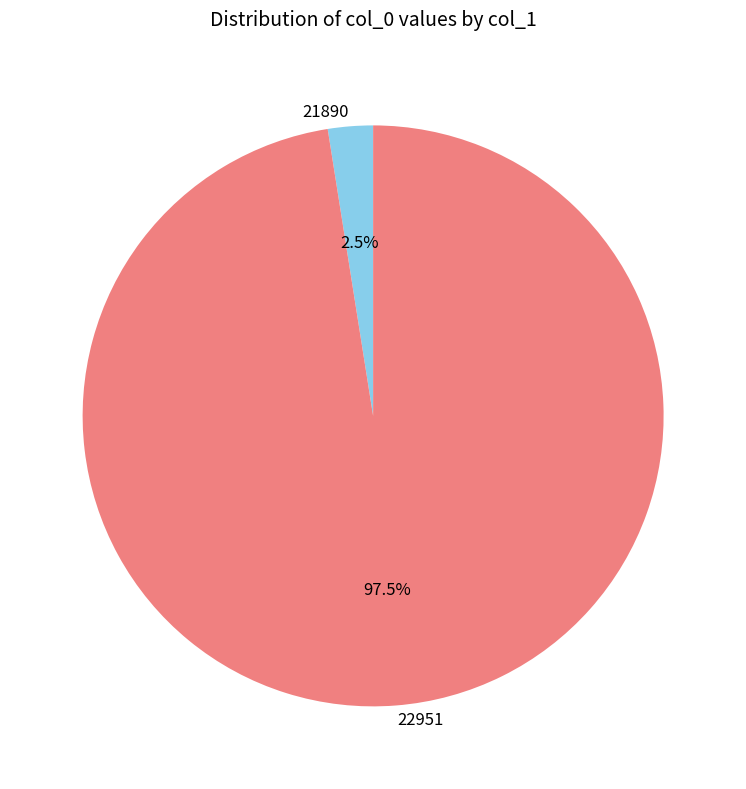

Rank the categories by value from lowest to highest.

21890, 22951